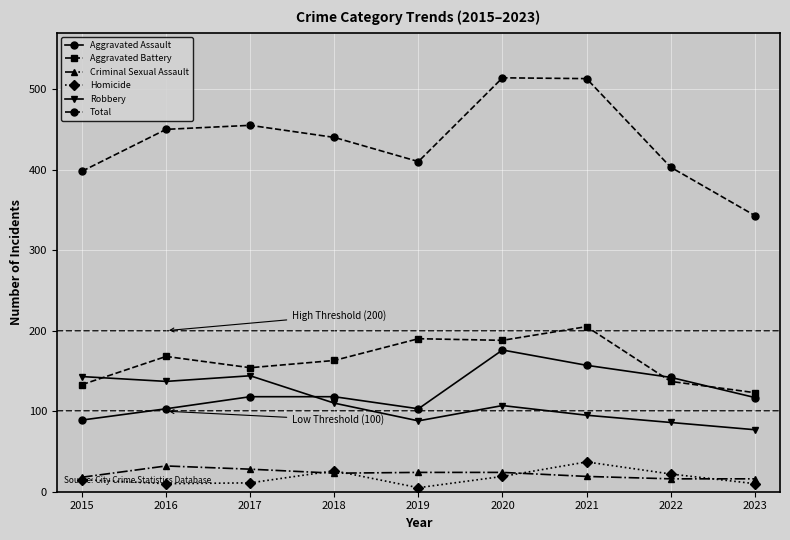

Which series has the widest spread of values?

Total